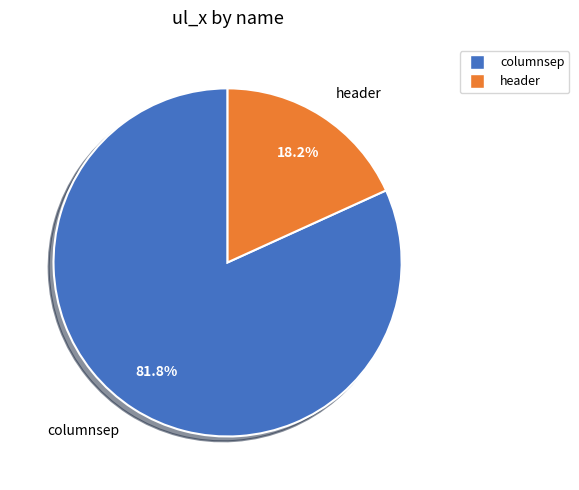

Is there any slice that represents more than half of the pie?

Yes